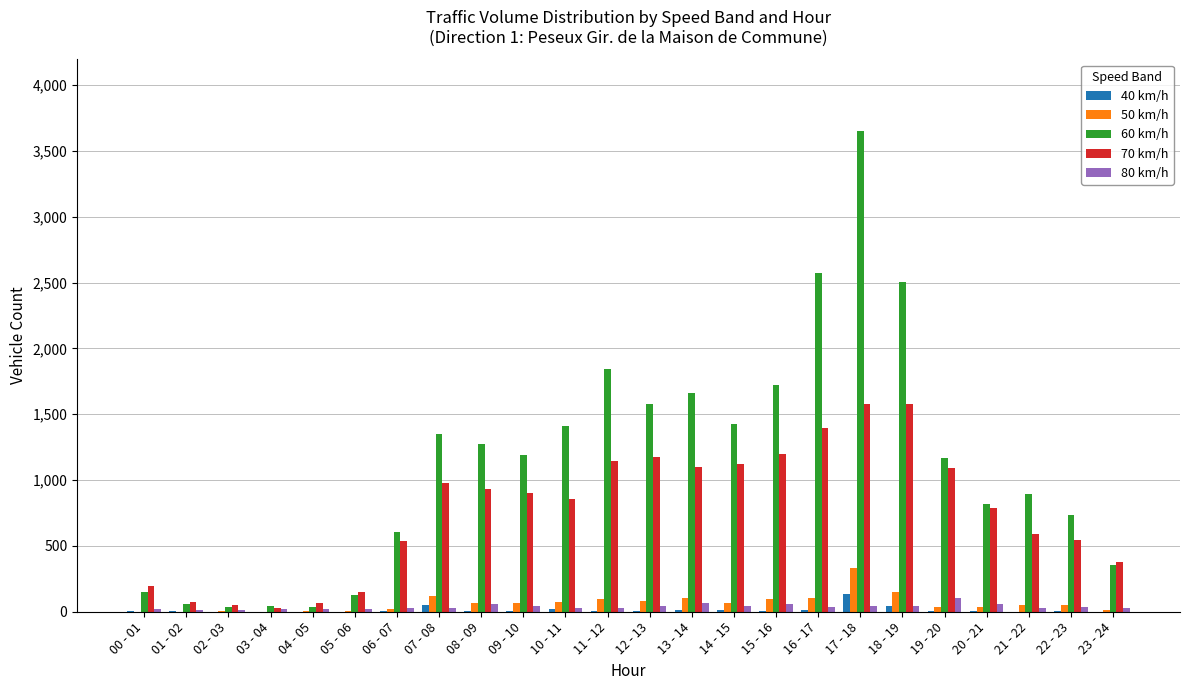

How many categories are shown in the chart?

24